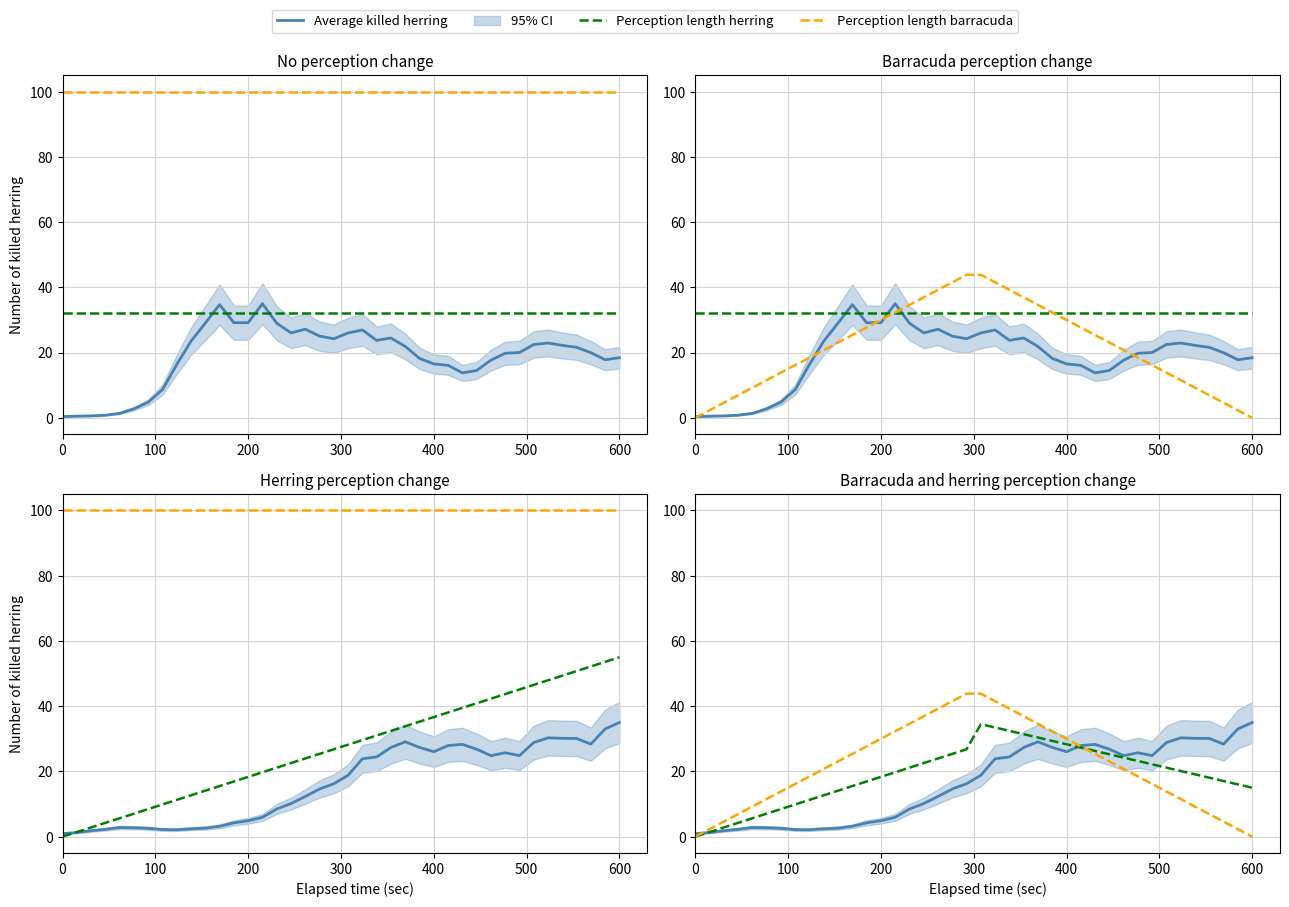

How many values in the Average killed herring series are below 18?

20